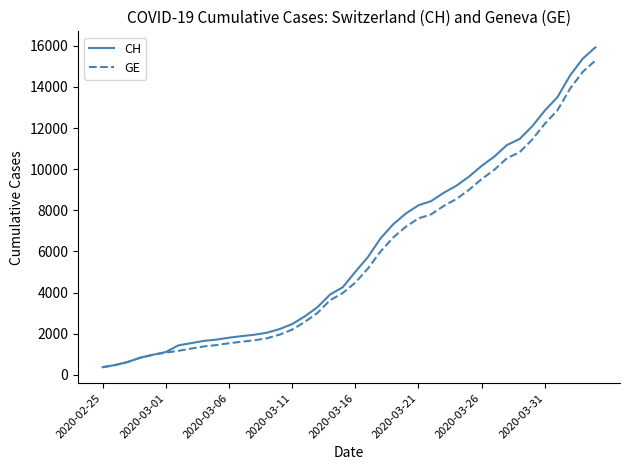

At how many categories does at least one series exceed 14675?

2